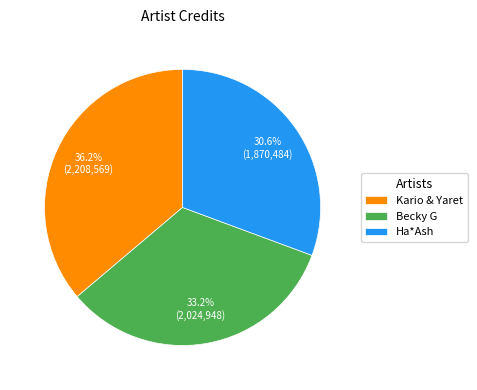

What is the total percentage of Ha*Ash and Kario & Yaret?

66.8%